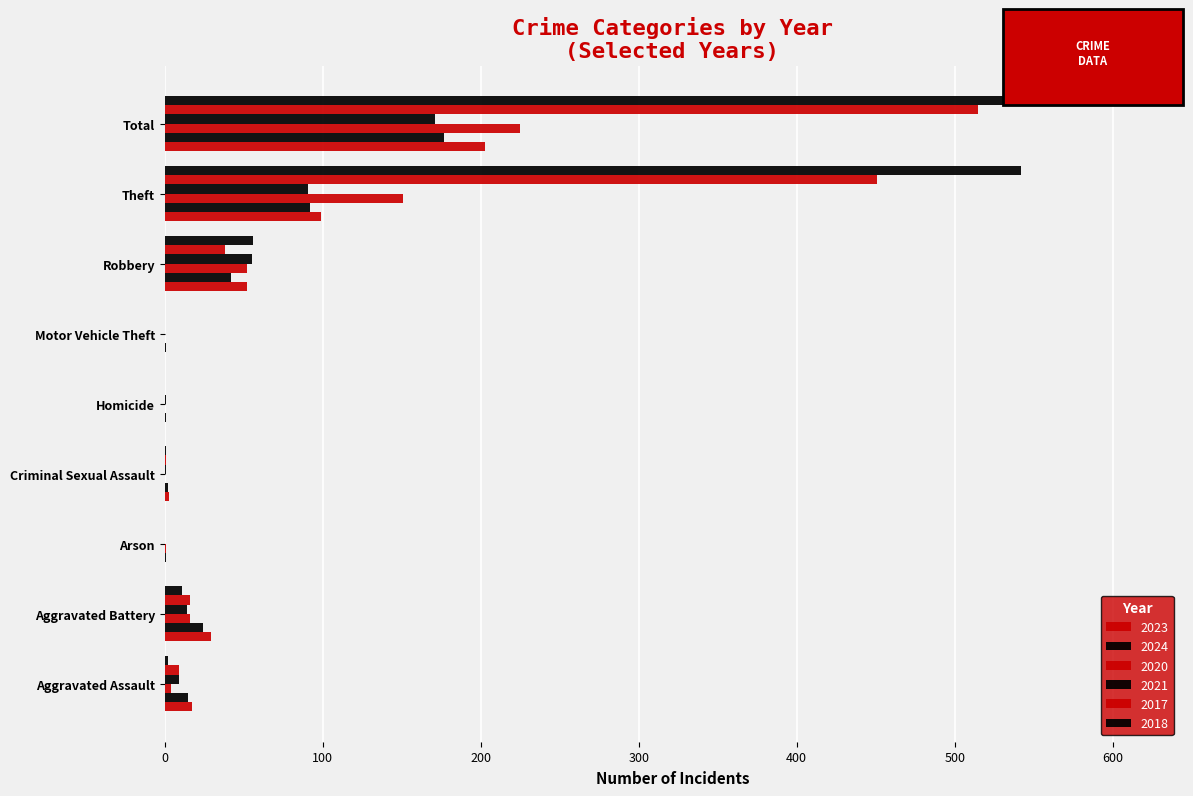

How many series are shown in this chart?

6